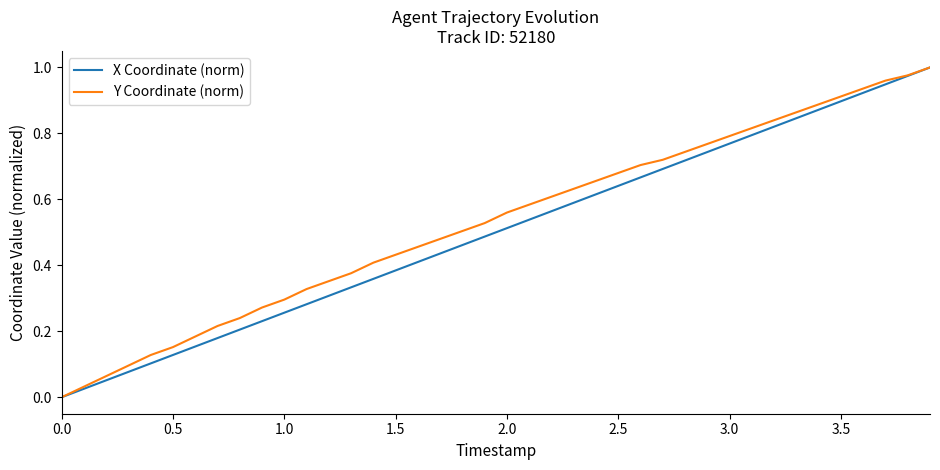

What are all the series names shown in the legend?

X Coordinate (norm), Y Coordinate (norm)